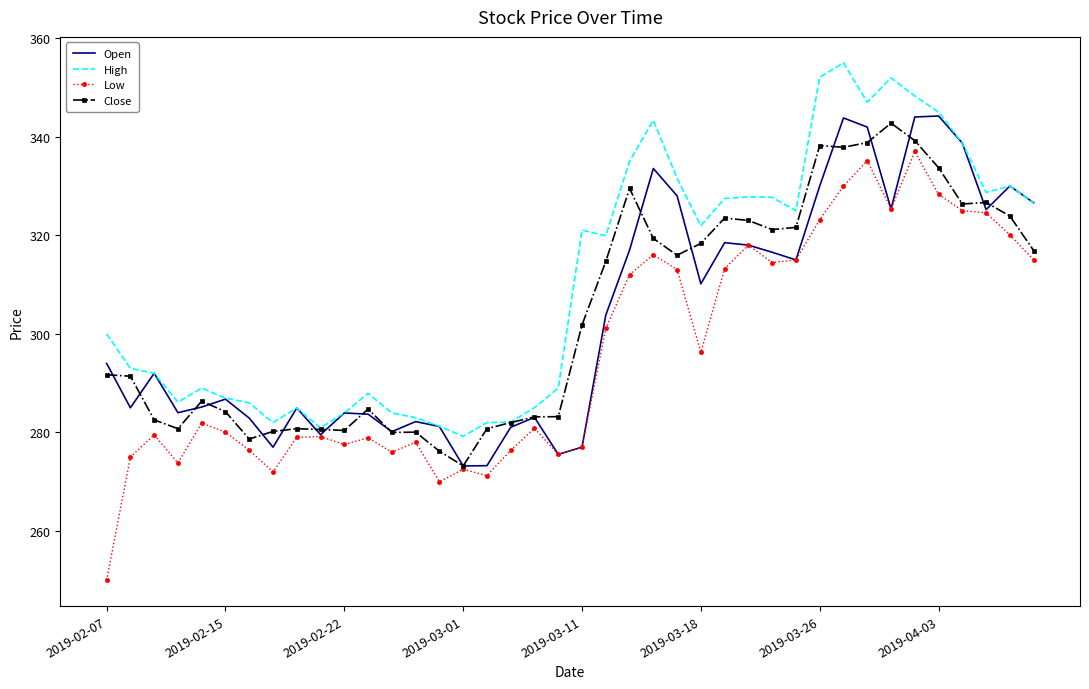

What is the greatest value displayed?

355.0